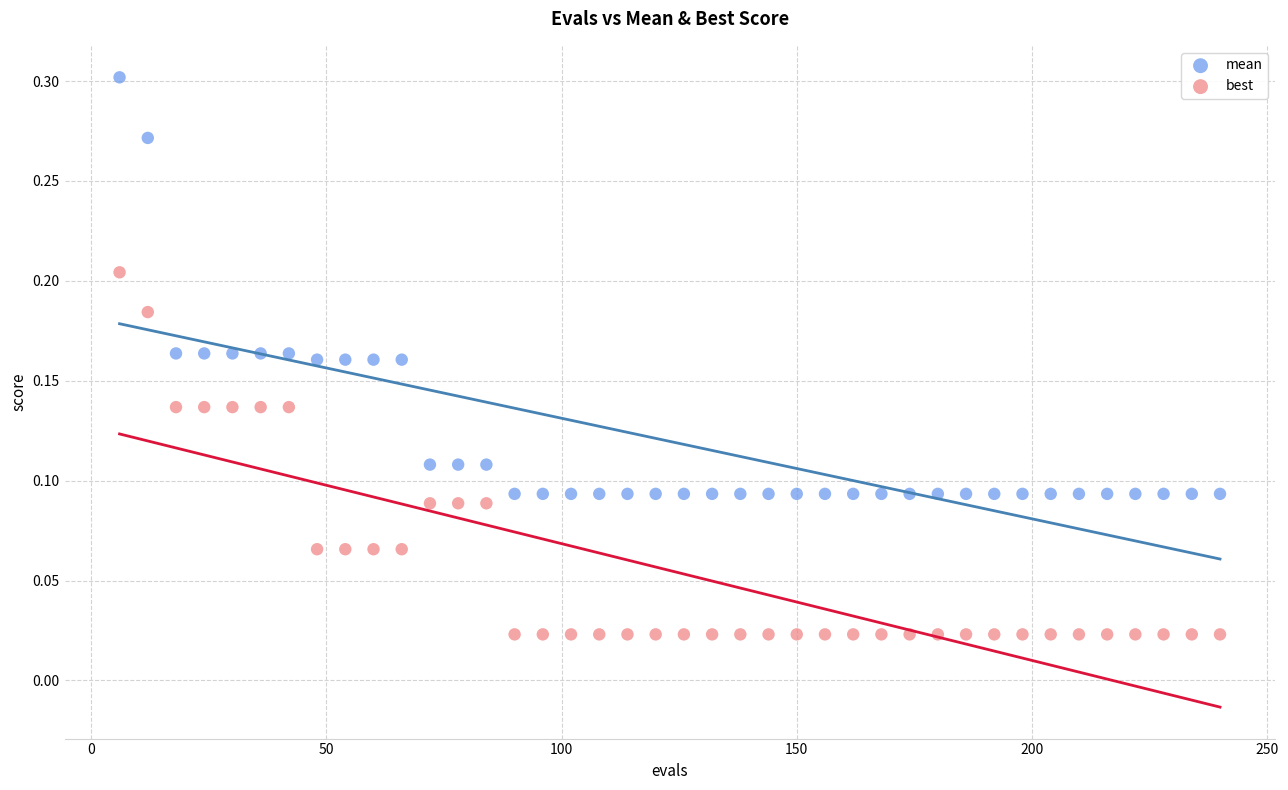

Which series reaches the minimum Y coordinate?

best